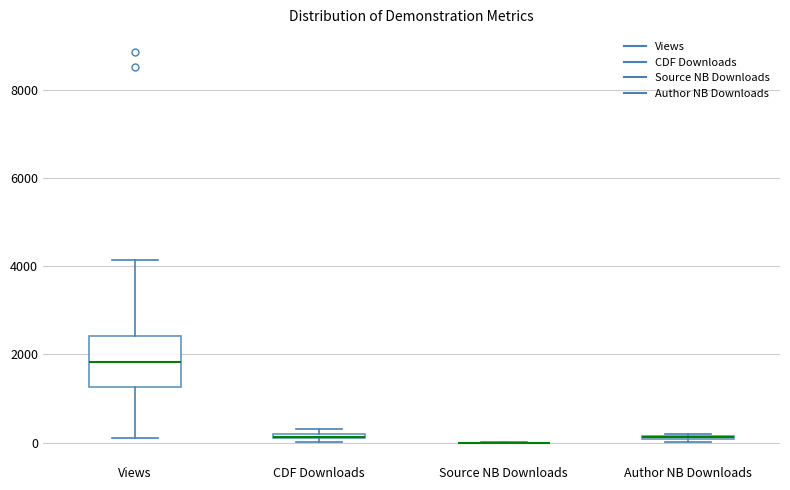

Where is the upper edge of the box for CDF Downloads on the y-axis? The values are not printed on the chart, so give them approximately, as read against the axis.

200